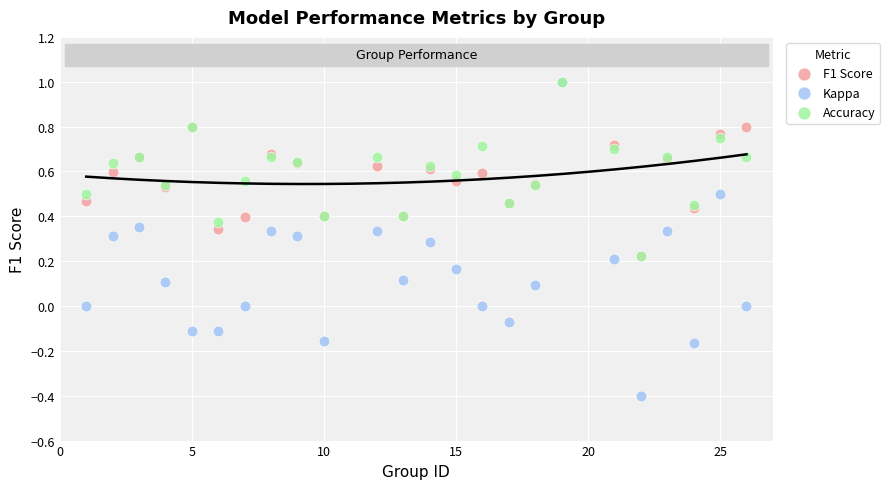

What are all the series names shown in the legend?

F1 Score, Kappa, Accuracy